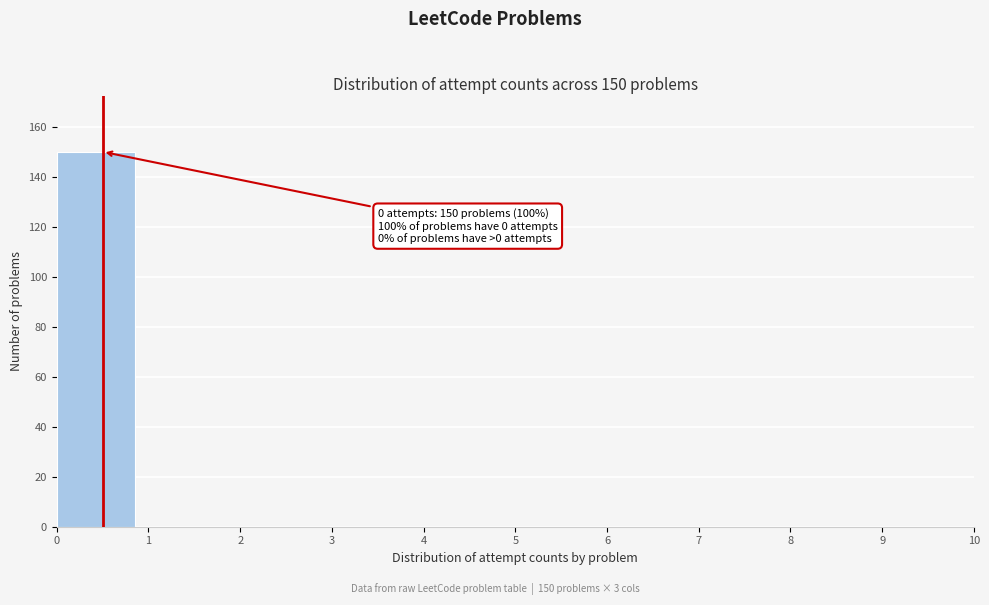

Over which range of the x-axis is the bar tallest?

0 to 1